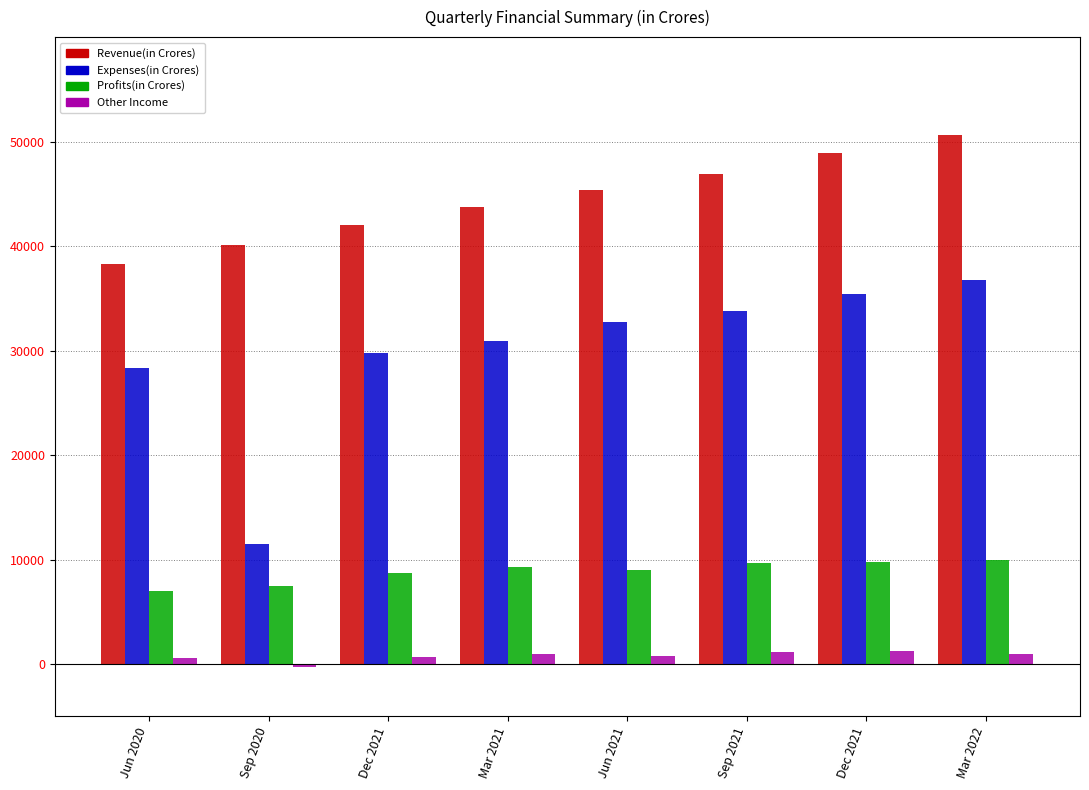

At which label does Profits(in Crores) first exceed 9246?

Sep 2021